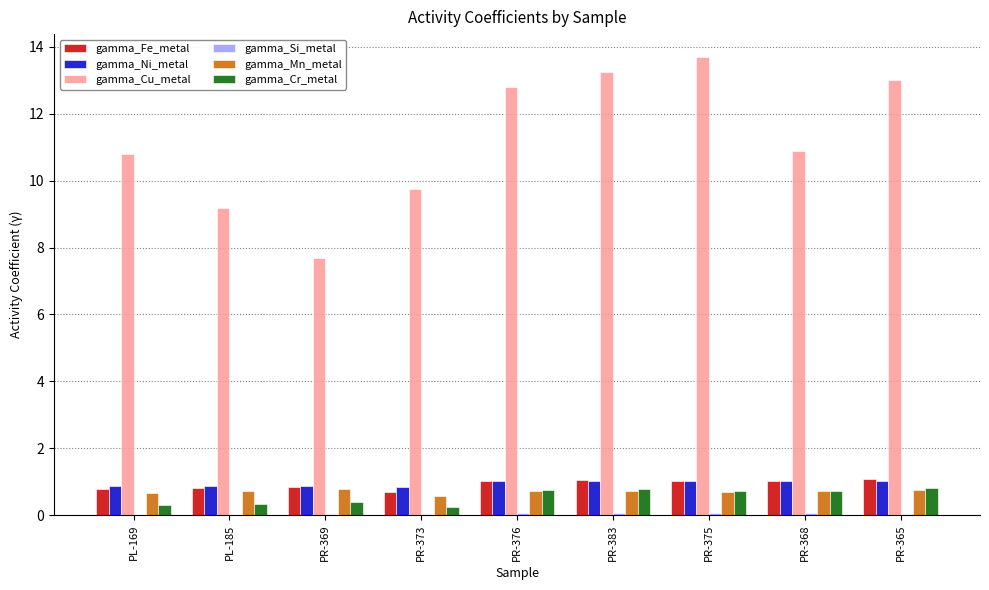

How many distinct data groups are displayed?

6